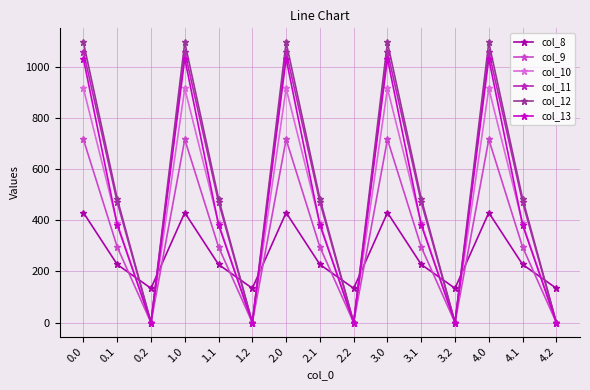

At which category does col_8 reach its first local valley?

0.2